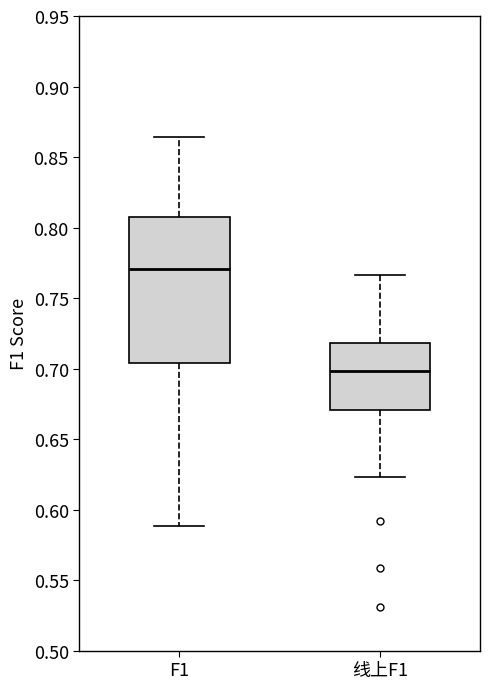

Reading left to right, transcribe this box plot: for each box, give where its median line is, the range the box spans, and where its two whiskers end, as read against the y-axis. The values are not printed on the chart, so give them approximately, as read against the axis.

F1: median 0.770, box 0.705 to 0.805, whiskers 0.590 to 0.865
线上F1: median 0.700, box 0.670 to 0.720, whiskers 0.625 to 0.765